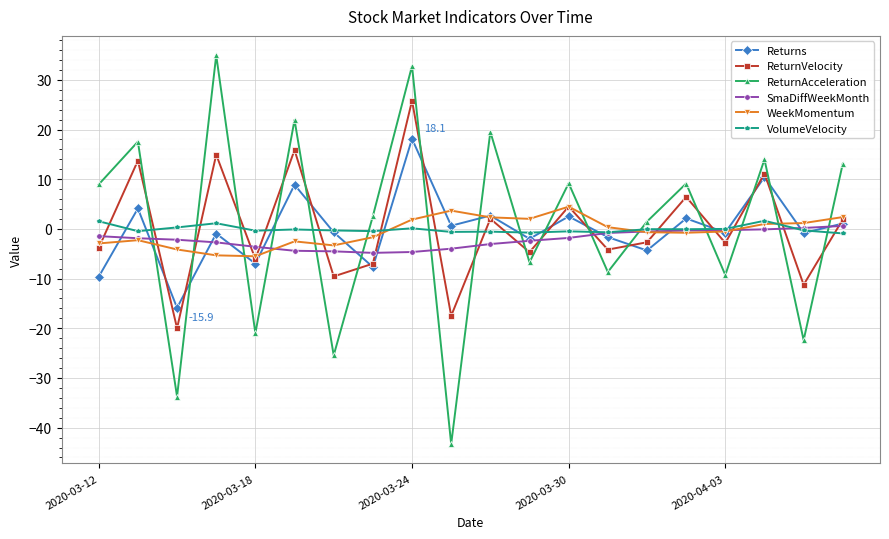

Which series ends up on top after the final intersection of ReturnVelocity and VolumeVelocity?

ReturnVelocity